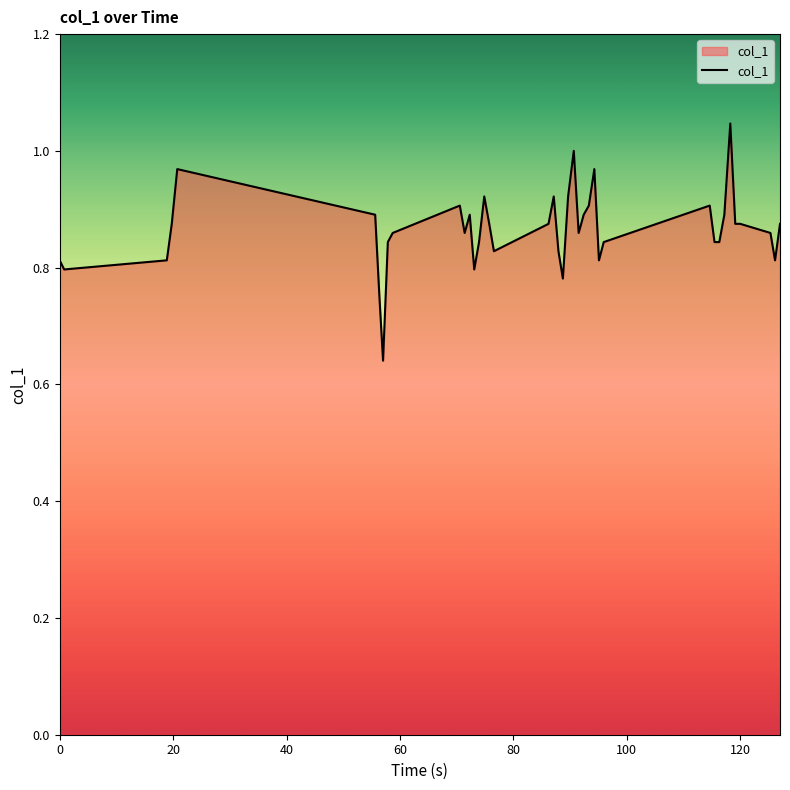

What is the difference between the maximum and minimum values?

0.4